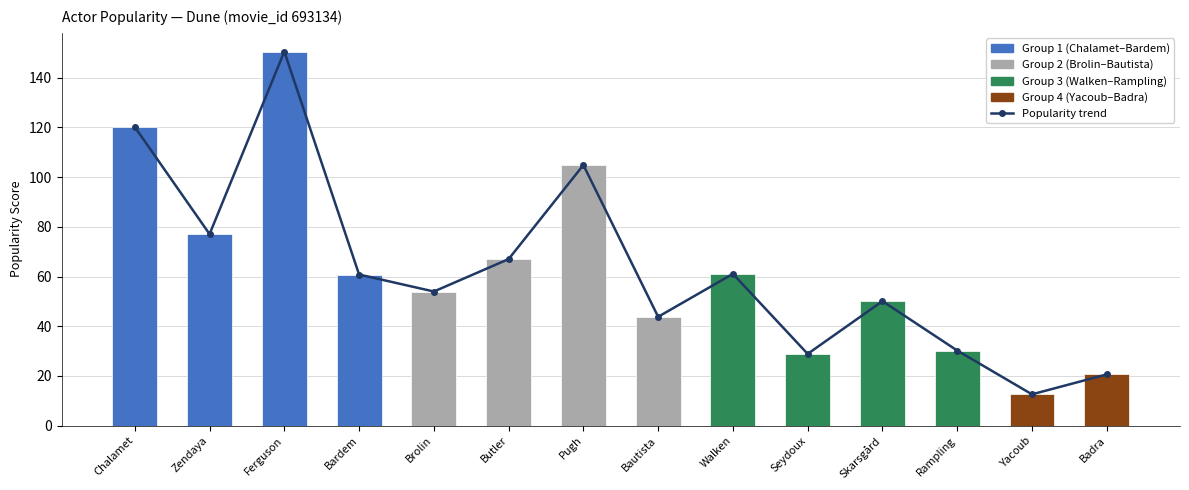

How many data points are less than 60?

7